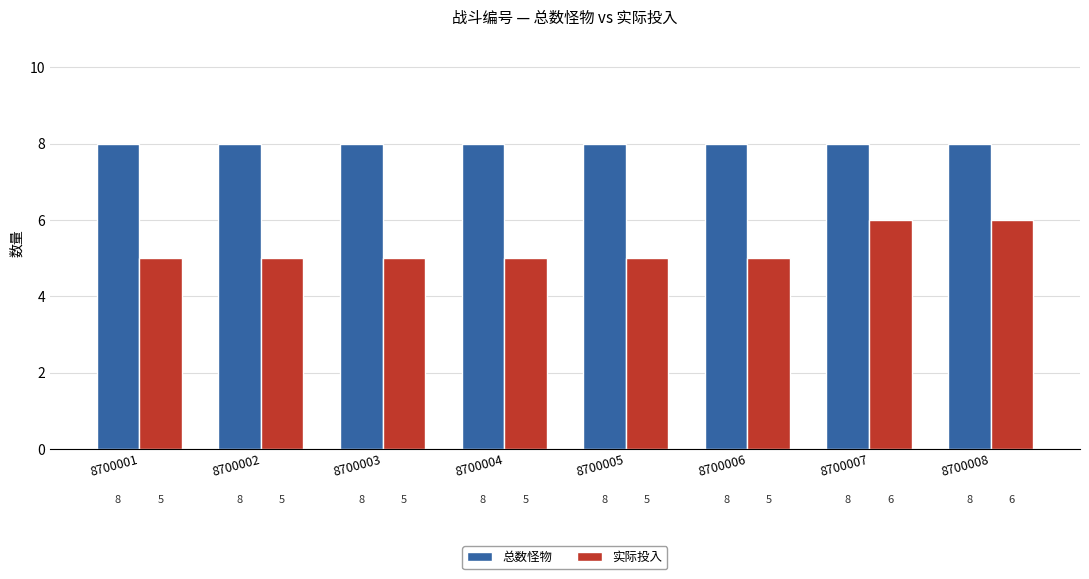

What is the lowest value of the 实际投入 series?

5